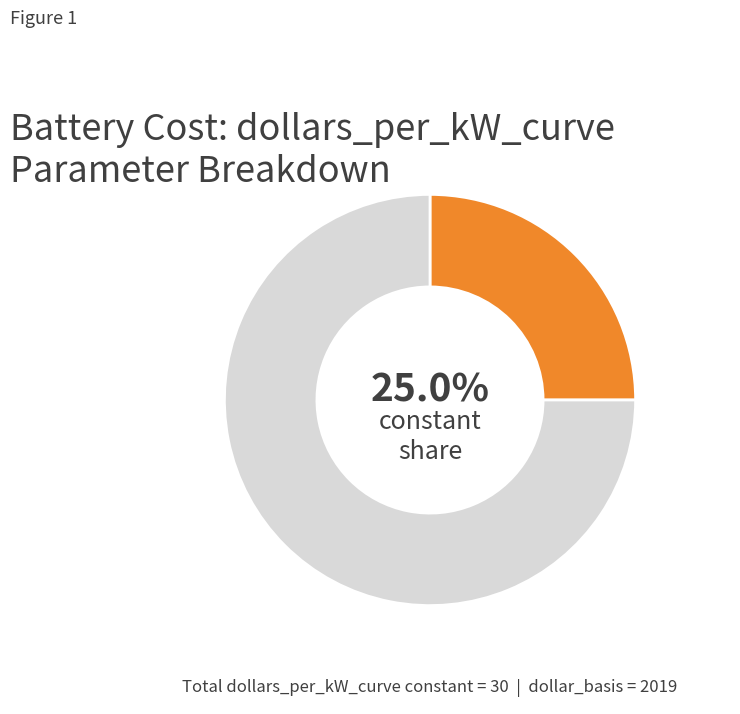

Is there a majority slice in this chart?

Yes